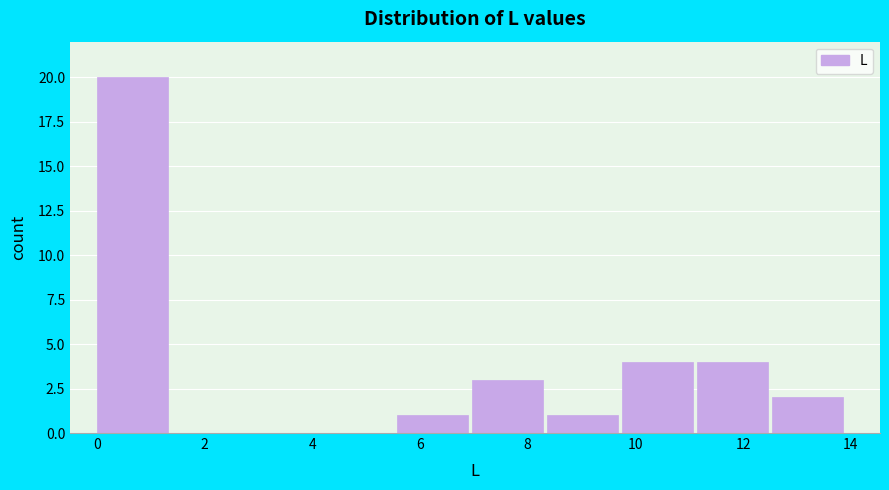

Which range on the x-axis has the tallest bar?

0.0 to 1.4